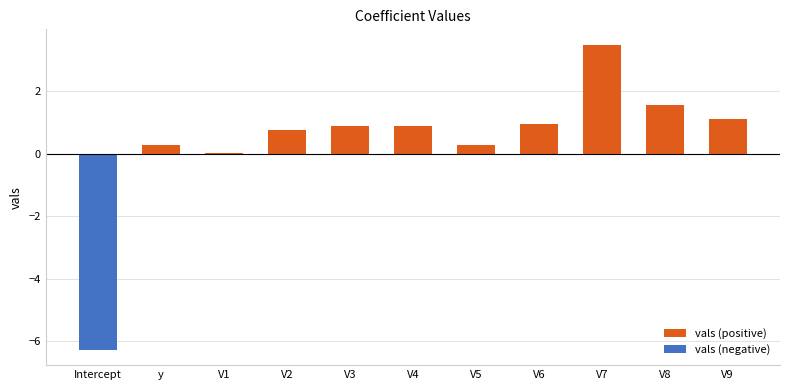

How many distinct data groups are displayed?

2